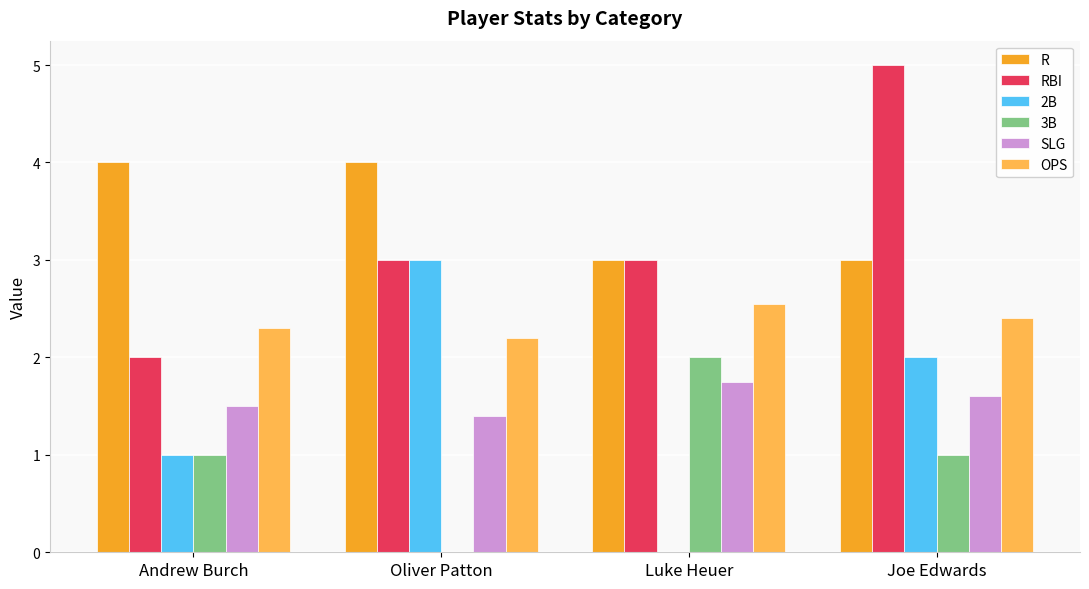

What is the spread (max minus min) of values at Luke Heuer?

3.0